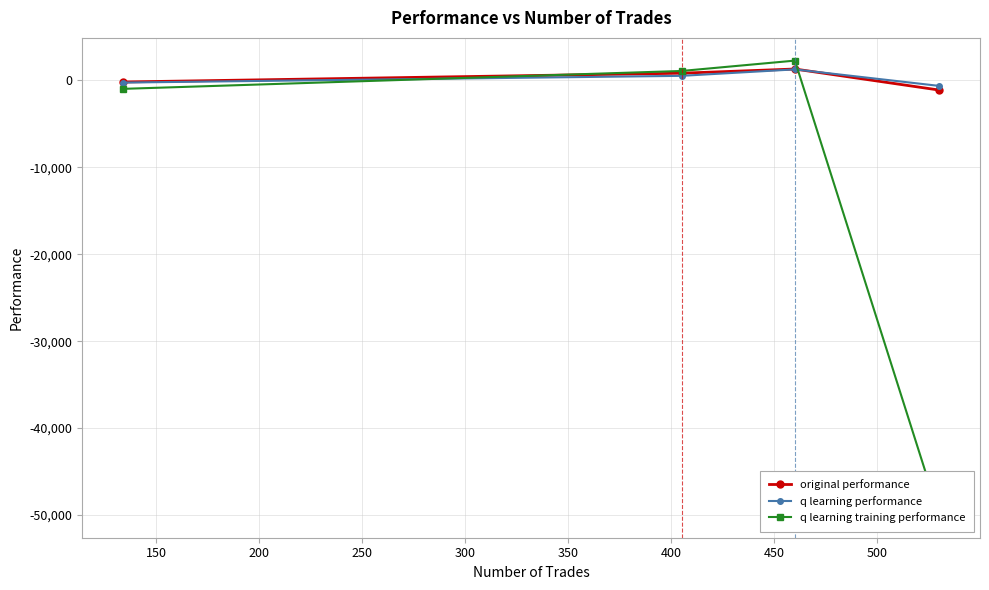

True or false: q learning performance has more than 0 interior local peaks.

True